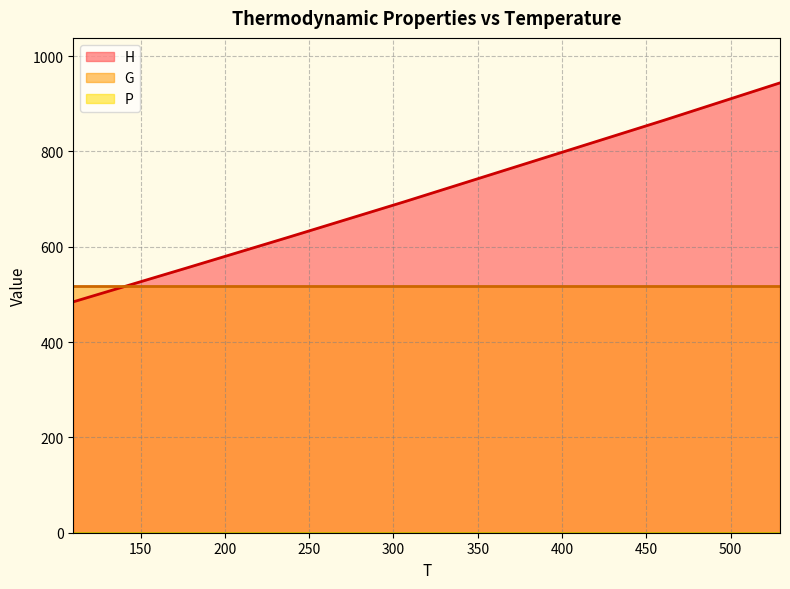

What is the maximum value shown in the chart?

944.0